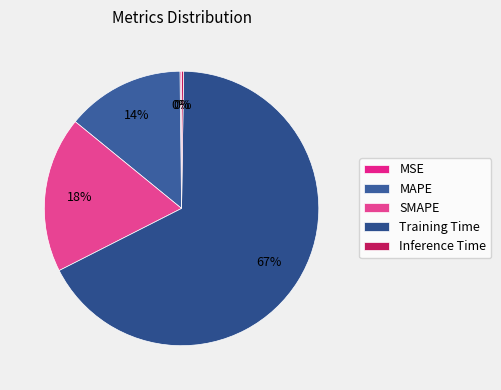

What is the largest slice in the pie chart?

Training Time